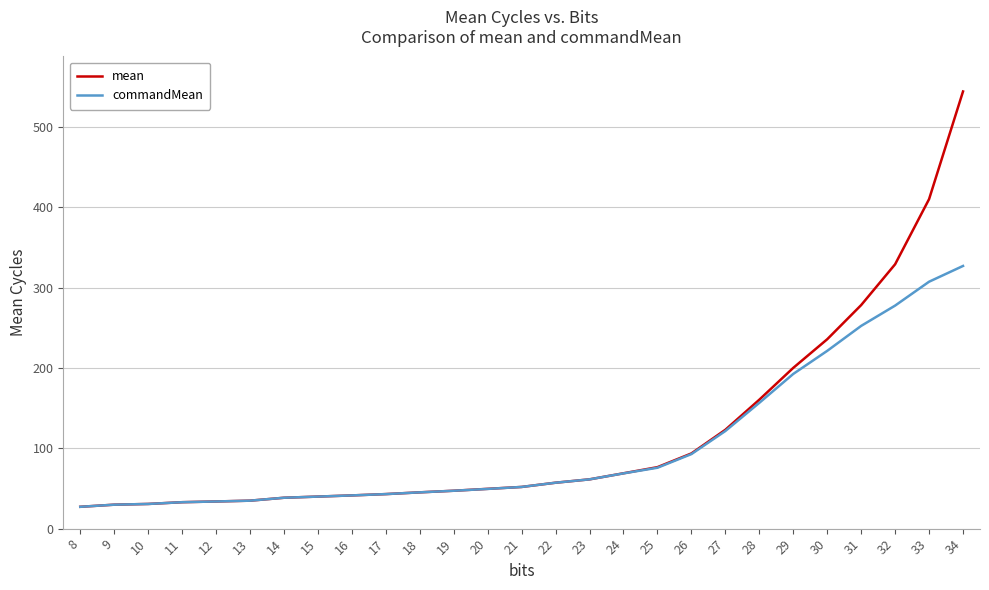

The value of mean at 12 is 33.8. True or false?

True